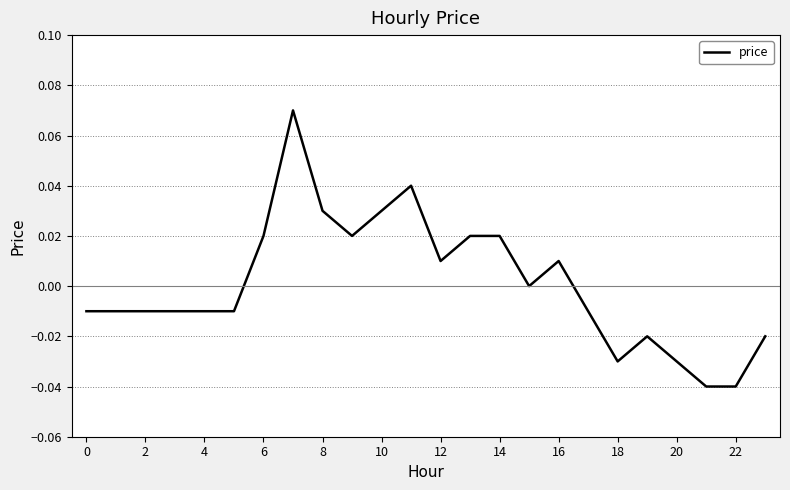

How many lines are shown in the chart?

1